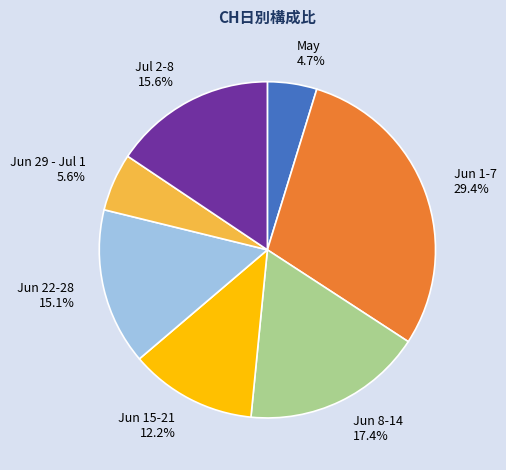

Combined, do Jul 2-8 and Jun 1-7 account for over 50%?

No